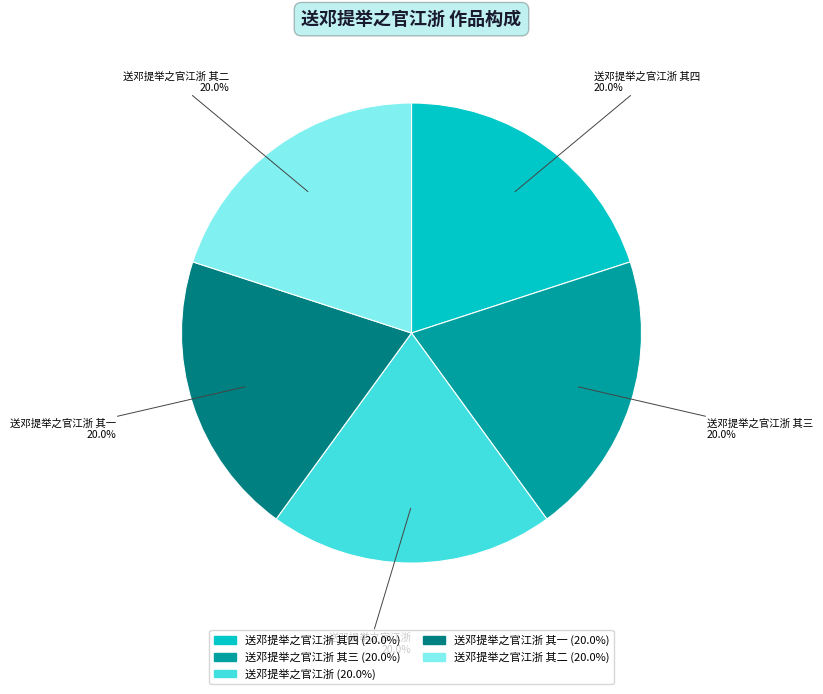

What percentage do 送邓提举之官江浙 其二 20.0% and 送邓提举之官江浙 其一 20.0% together represent?

40.0%